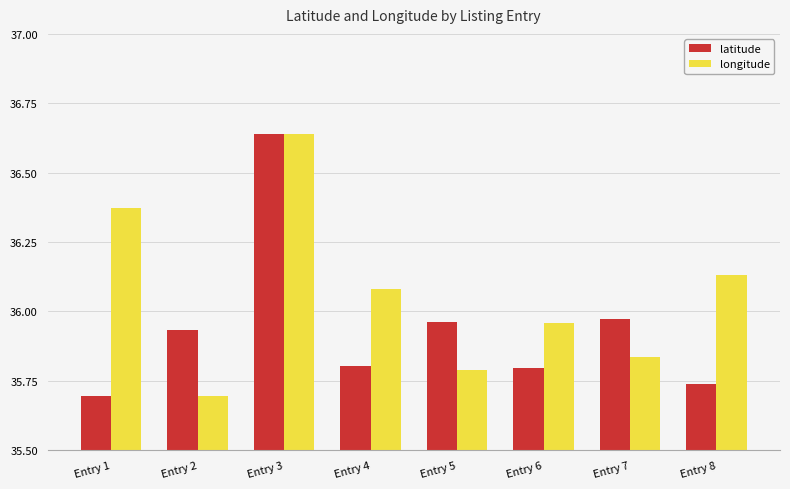

What is the difference between the maximum and minimum values in the longitude series?

0.9